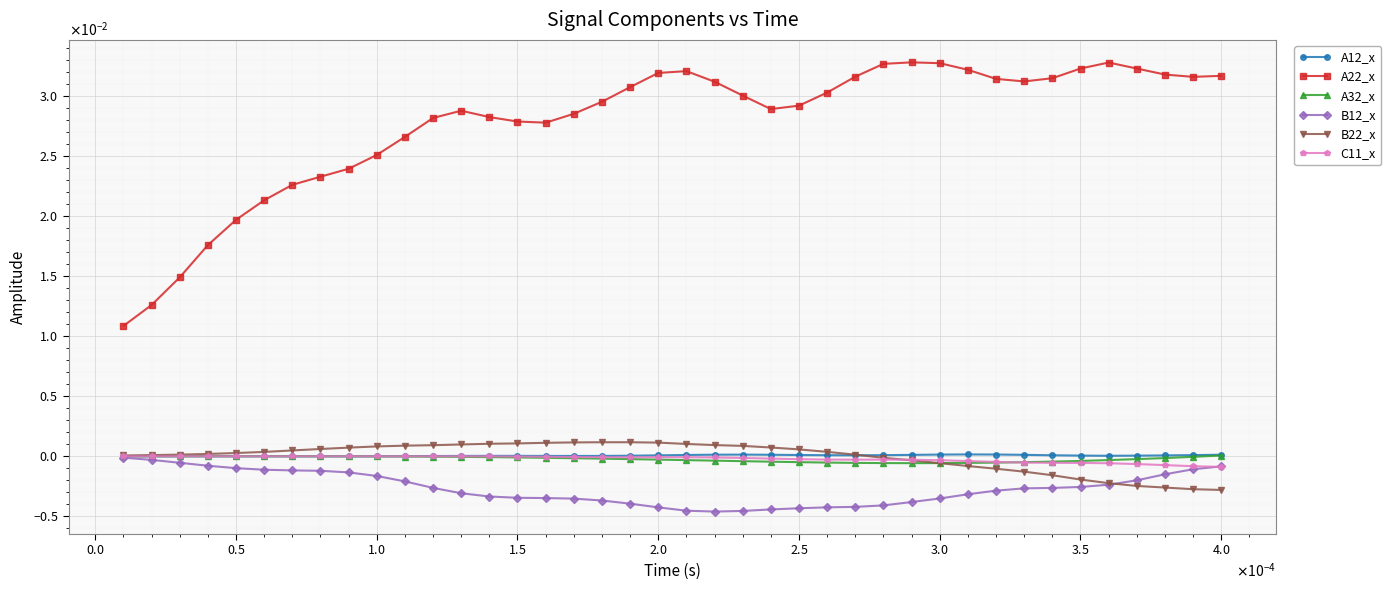

Which series has the largest total across all categories?

A22_x